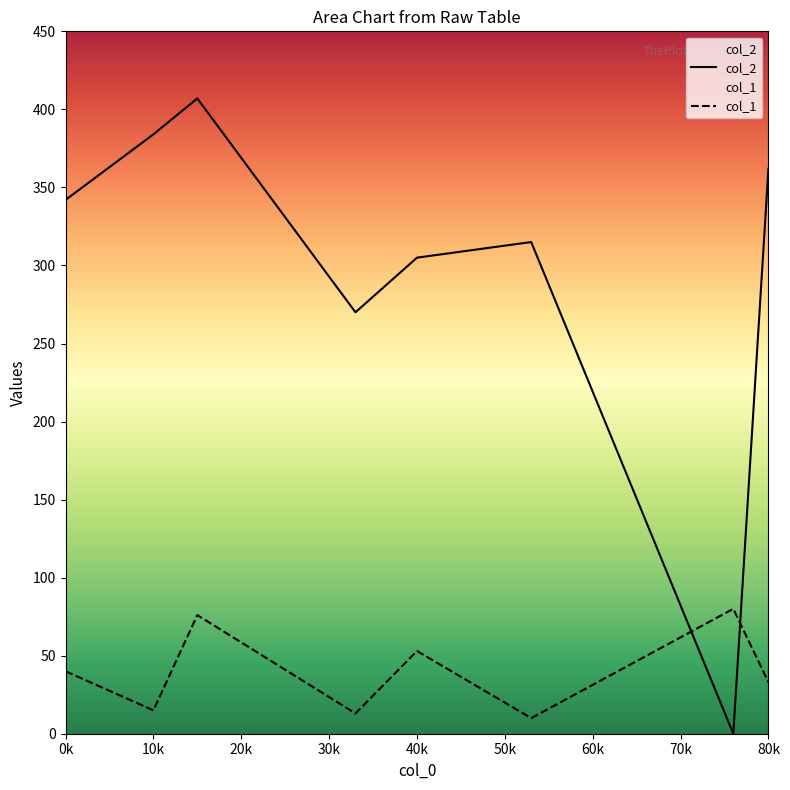

What is the difference between the second highest and second lowest values in the col_1 series?

63